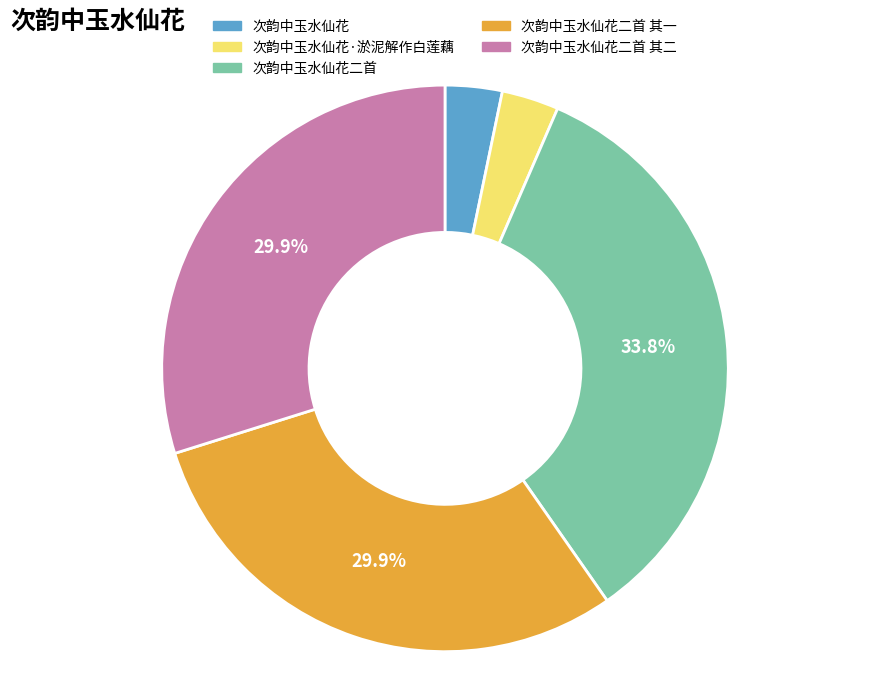

Which slice is the largest?

次韵中玉水仙花二首